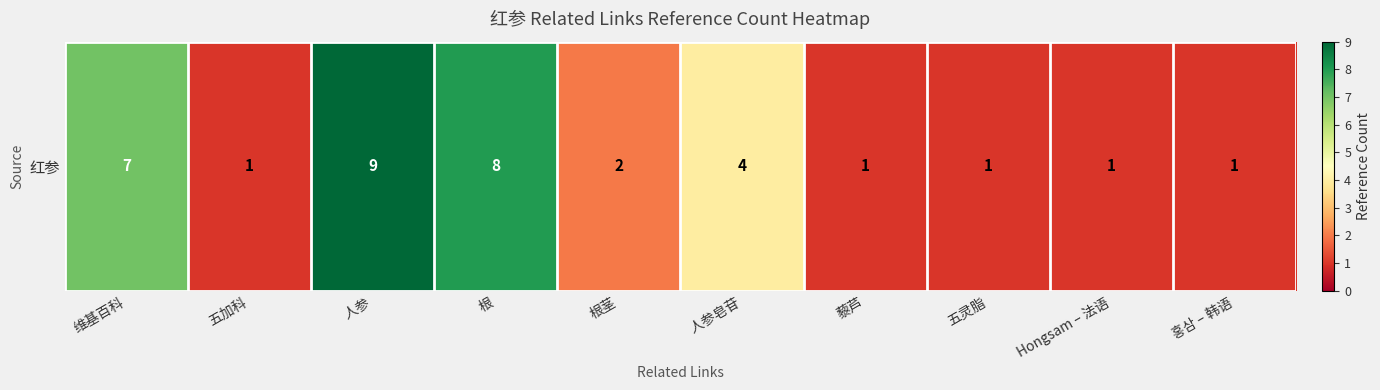

Which label corresponds to the largest value in the chart?

人参